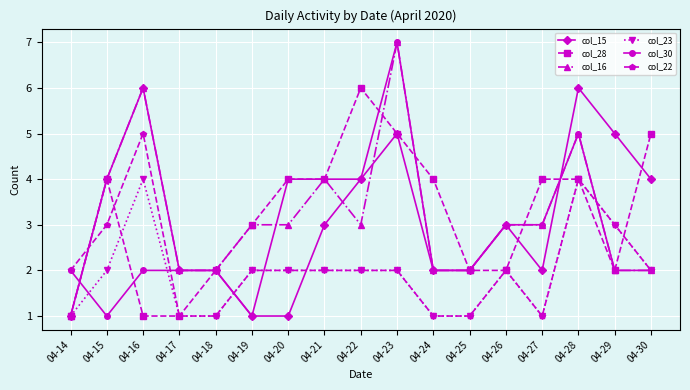

At how many categories does at least one series exceed 1?

17